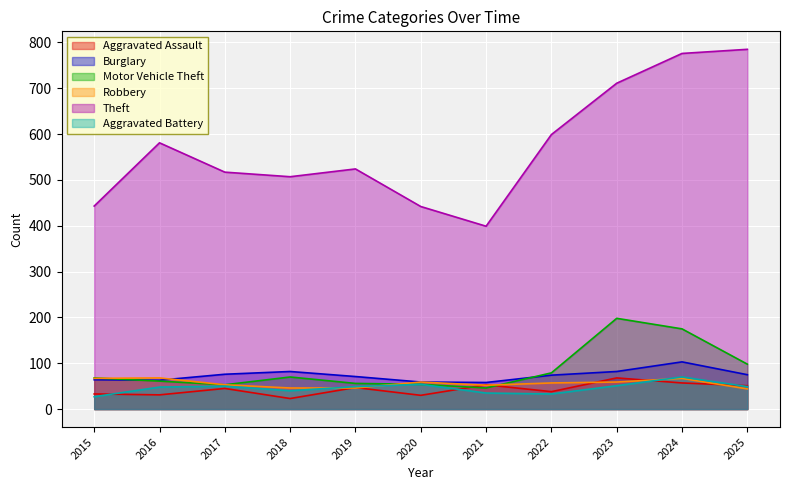

True or false: Theft has more than 0 interior local peaks.

True